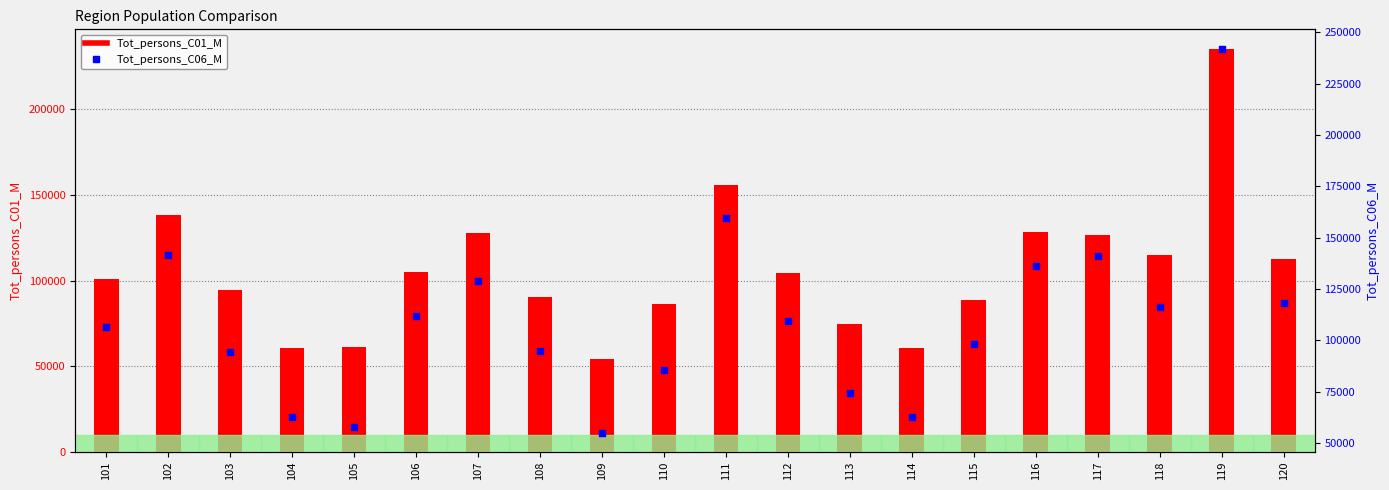

At which category is the sum across all series the highest?

119